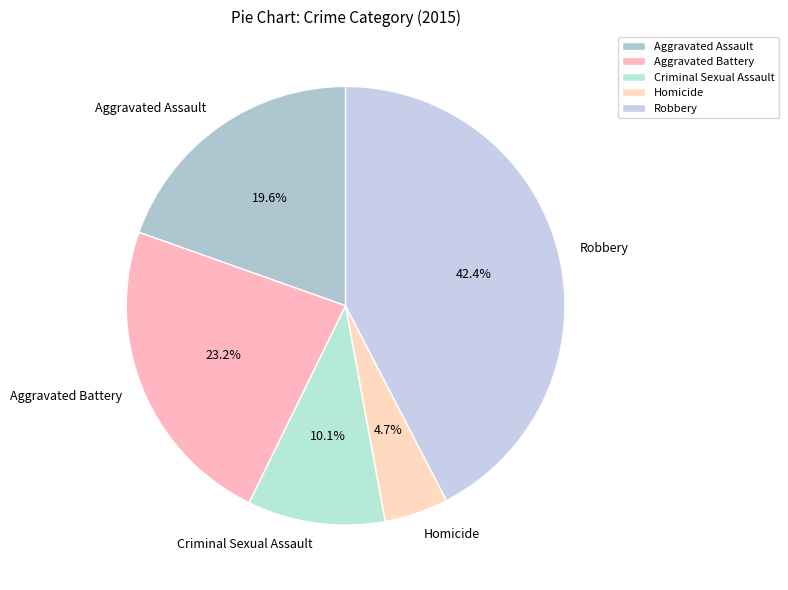

Is it true that Robbery is 34% of the pie?

False